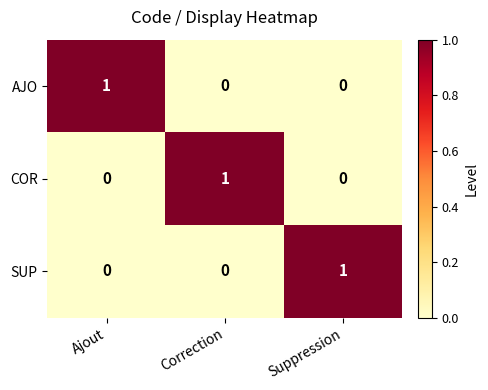

What is the difference between the highest and lowest values at Correction?

1